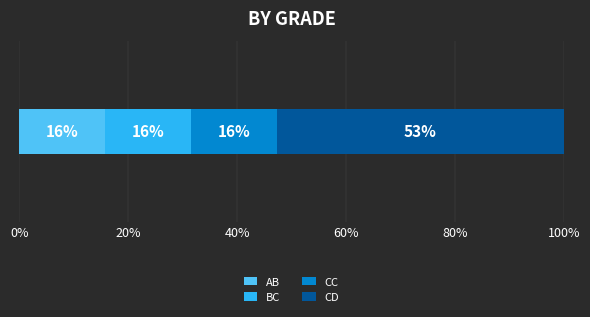

What are all the series names shown in the legend?

AB, BC, CC, CD